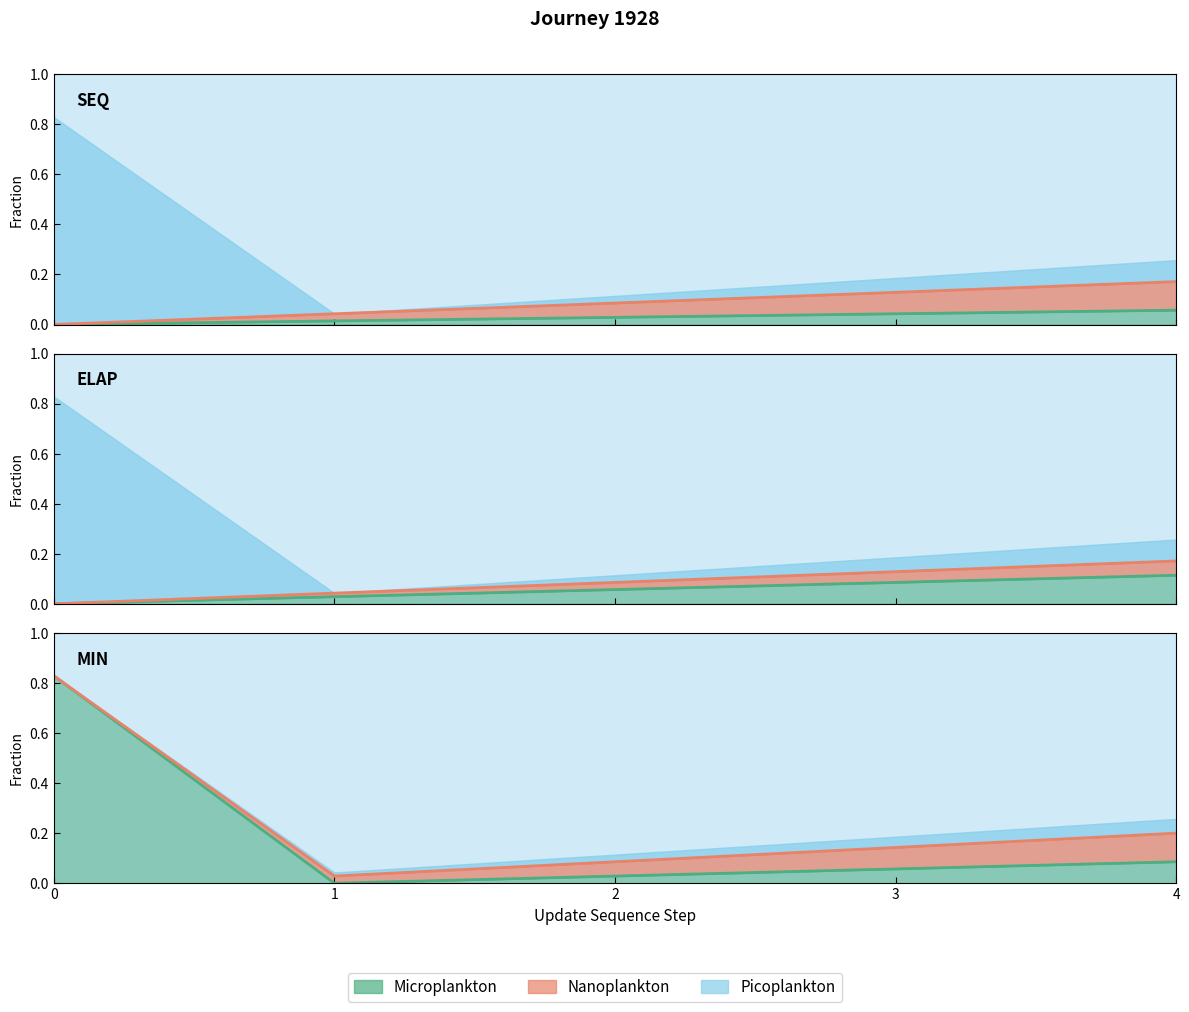

How many interior local valleys does the Microplankton line series have?

1